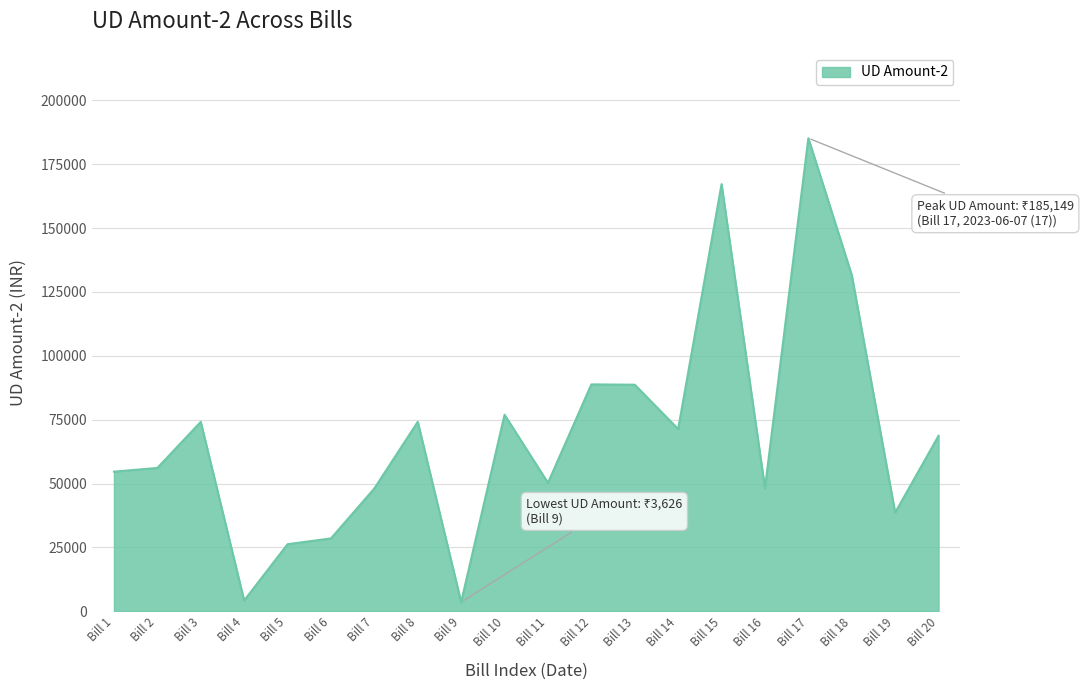

What is the ratio of the value at Bill 6 to the value at Bill 16?

0.6